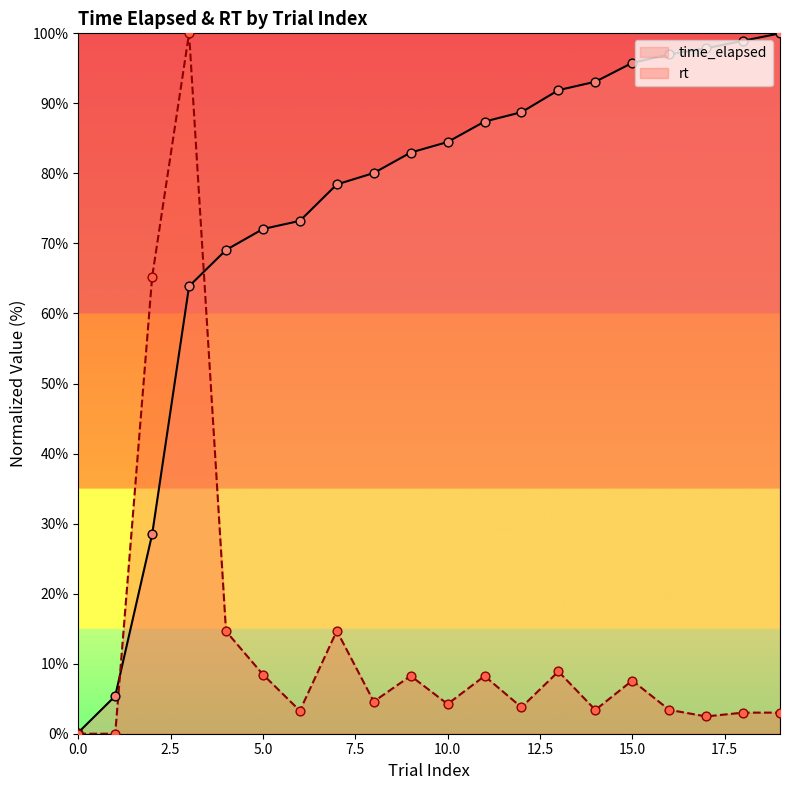

What is the total value across all series at 4?

83.7